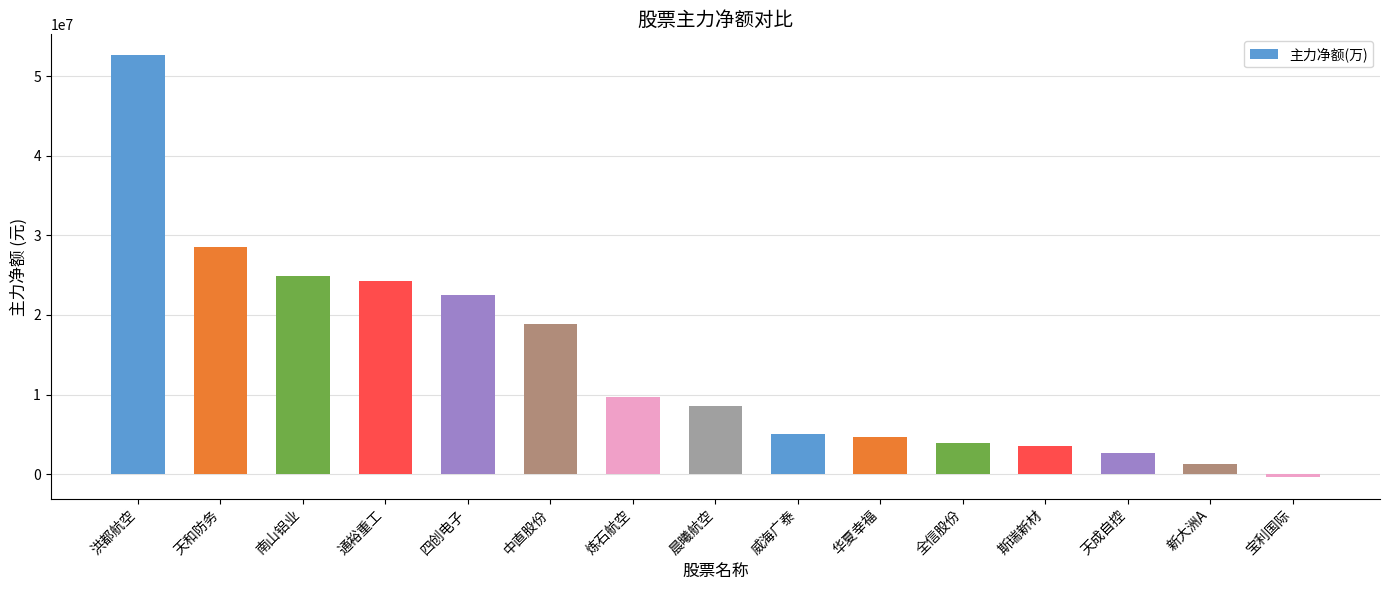

Which has a higher value, 华夏幸福 or 天和防务?

天和防务